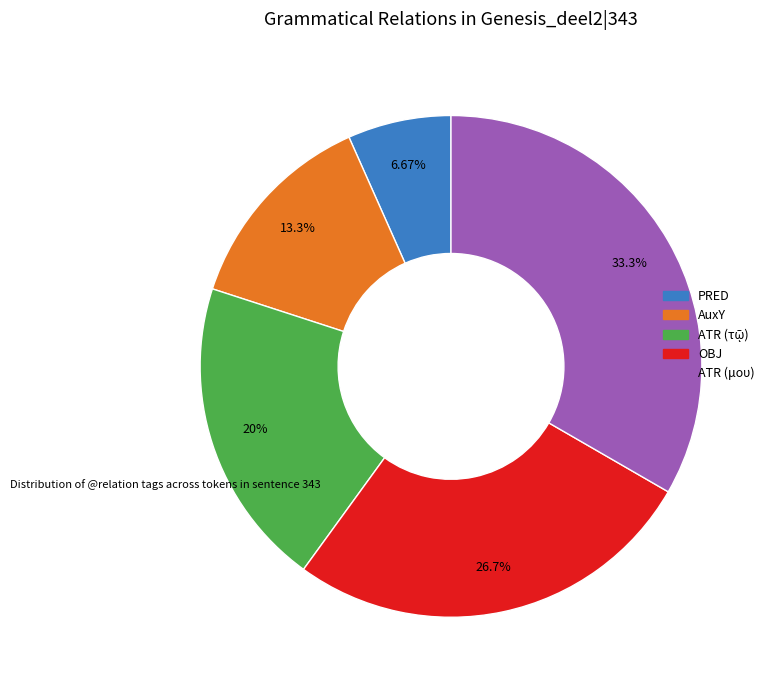

Which has a higher value, ATR (μου) or OBJ?

ATR (μου)